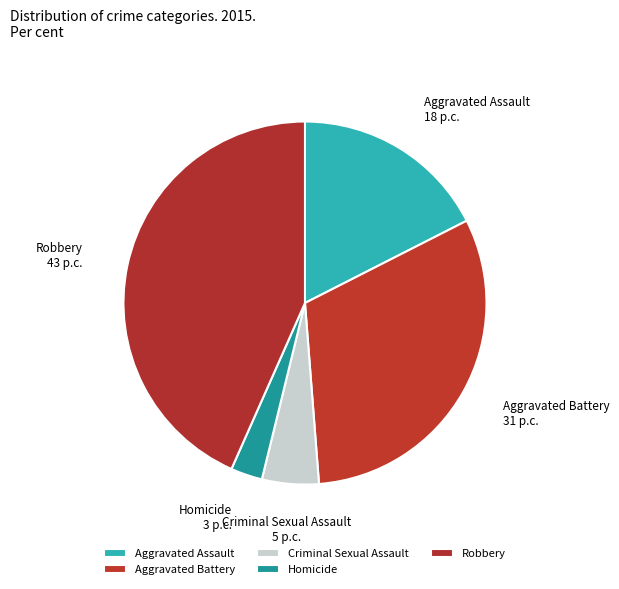

How many slices are in this pie chart?

5